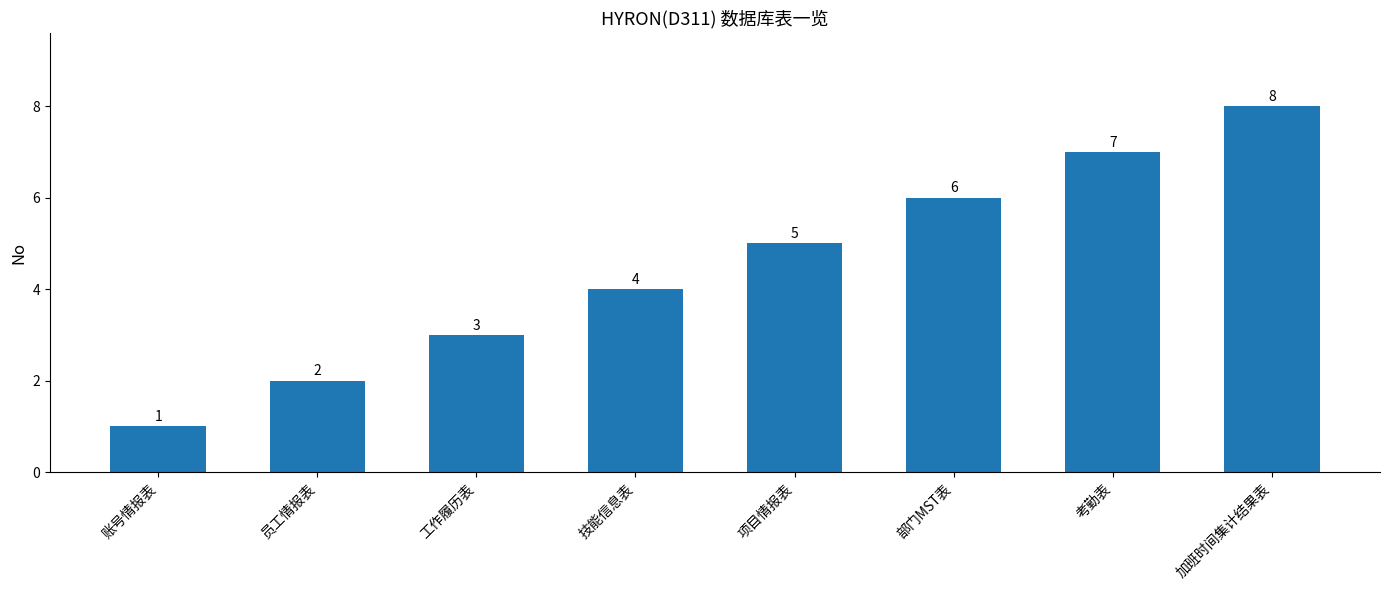

How many bars are there in total?

8